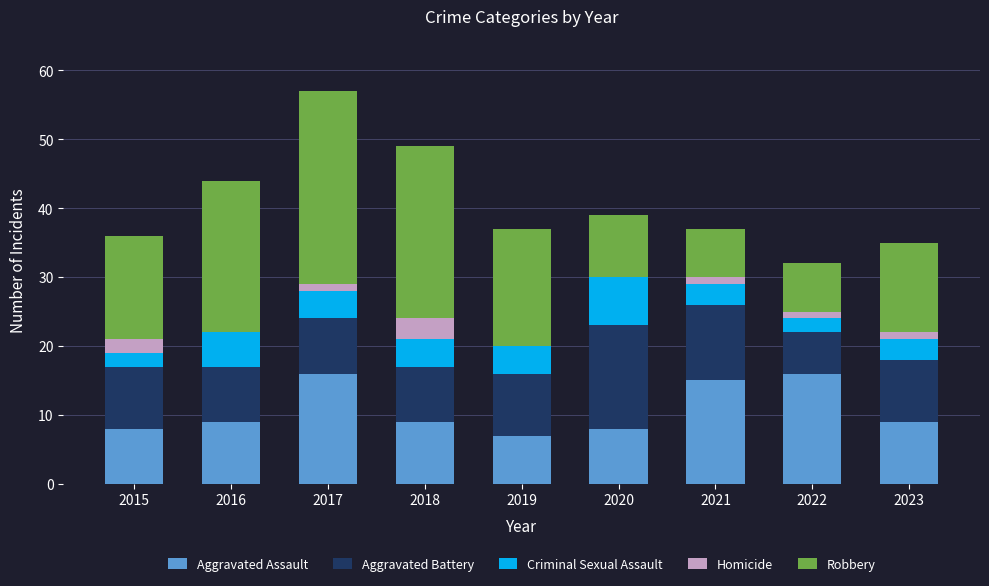

At which category is the sum across all series the highest?

2017